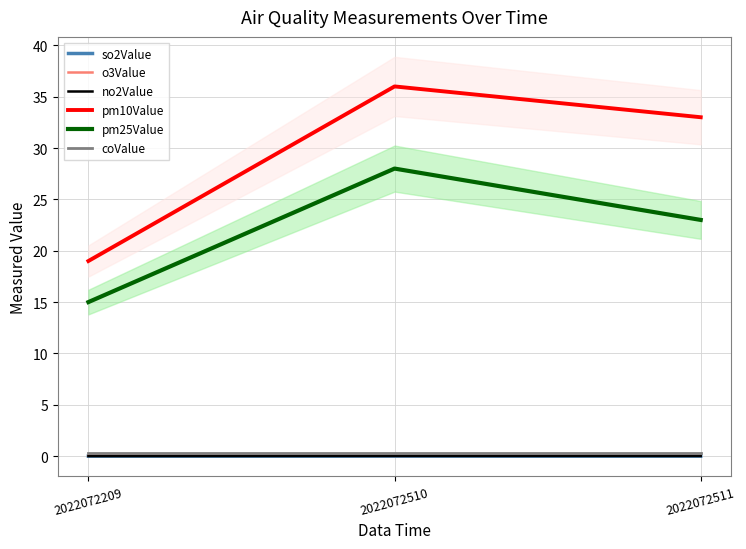

At how many categories does at least one series exceed 29?

2